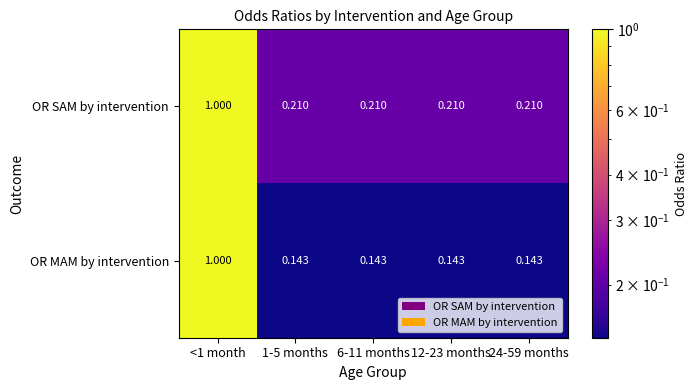

How many series are shown in this chart?

2